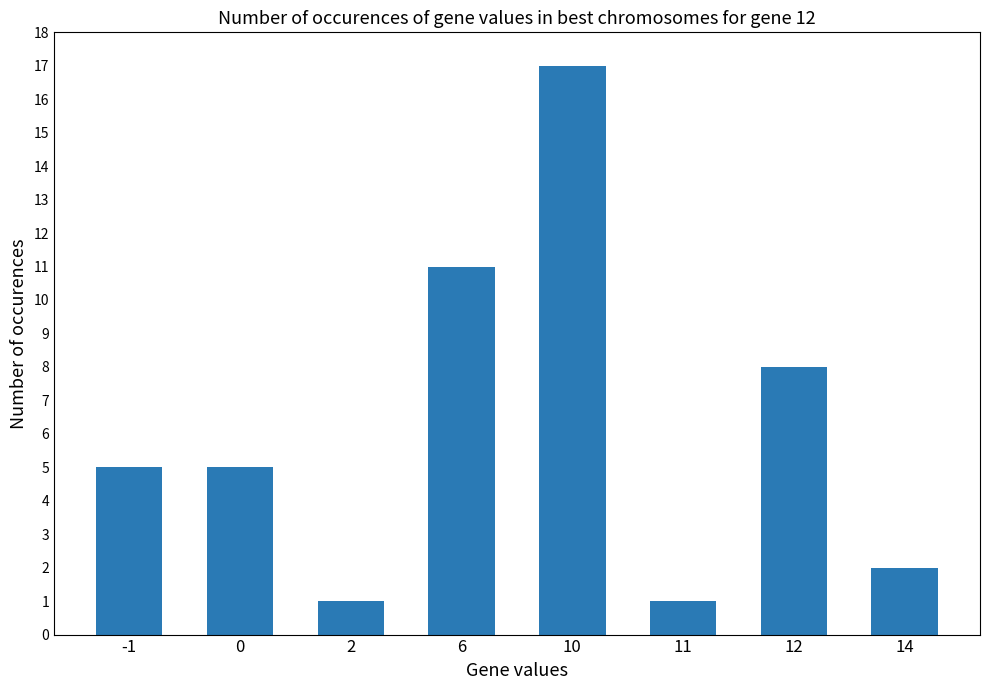

Does the chart contain stacked bars?

No